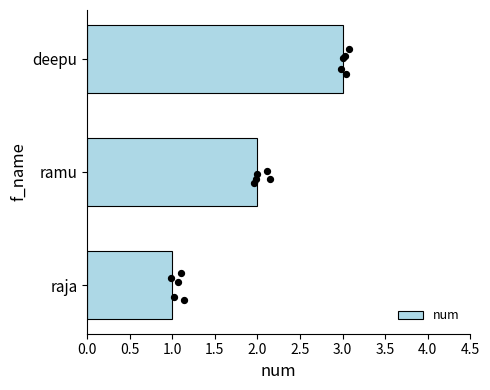

What is the maximum value for num?

3